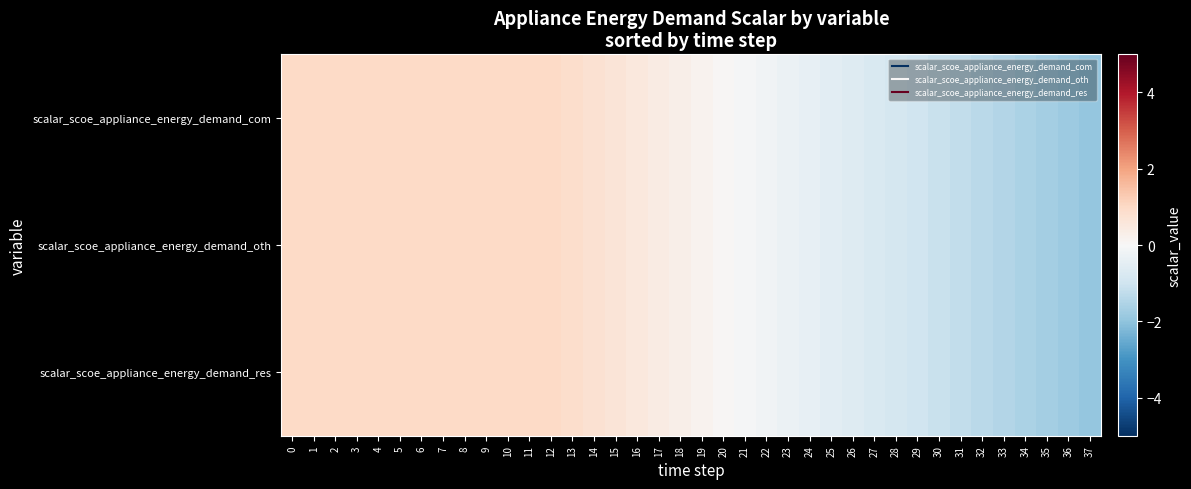

What is the minimum value shown in the chart?

-1.9